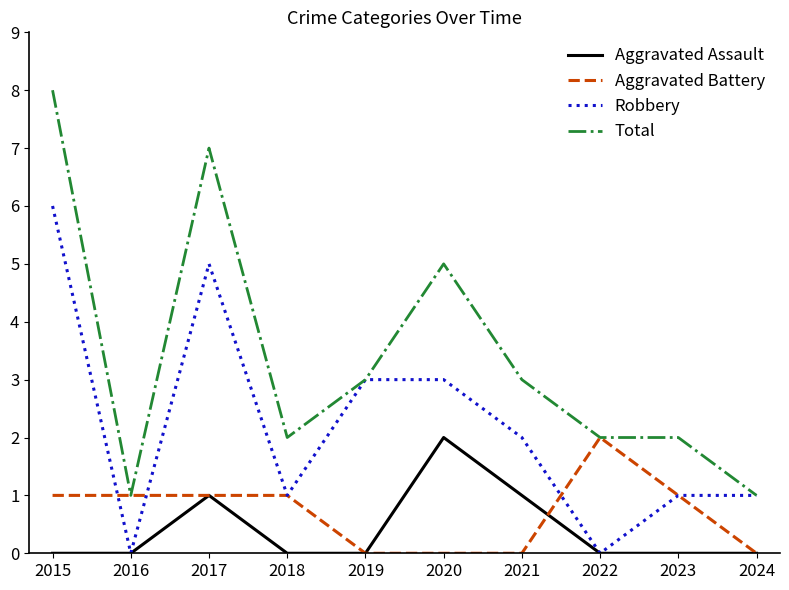

Is it true that Total equals 2 at 2019?

False